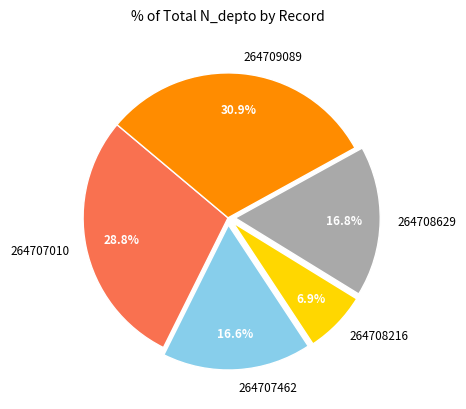

Is the sum of 264708629 and 264707010 greater than half?

No